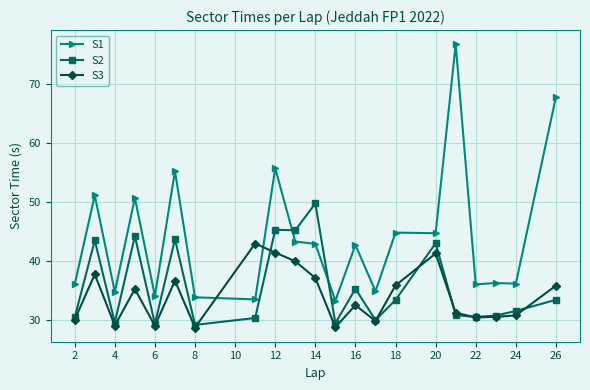

Rank the series by their average value, from highest to lowest.

S1, S2, S3